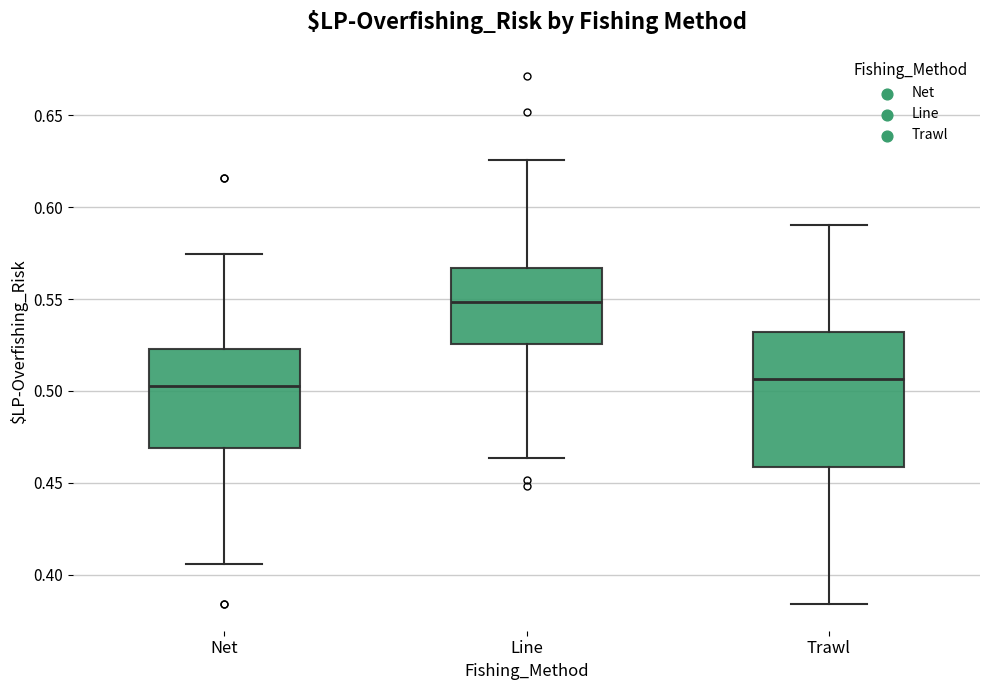

Reading left to right, transcribe this box plot: for each box, give where its median line is, the range the box spans, and where its two whiskers end, as read against the y-axis. The values are not printed on the chart, so give them approximately, as read against the axis.

Net: median 0.505, box 0.470 to 0.525, whiskers 0.405 to 0.575
Line: median 0.550, box 0.525 to 0.565, whiskers 0.465 to 0.625
Trawl: median 0.505, box 0.460 to 0.530, whiskers 0.385 to 0.590